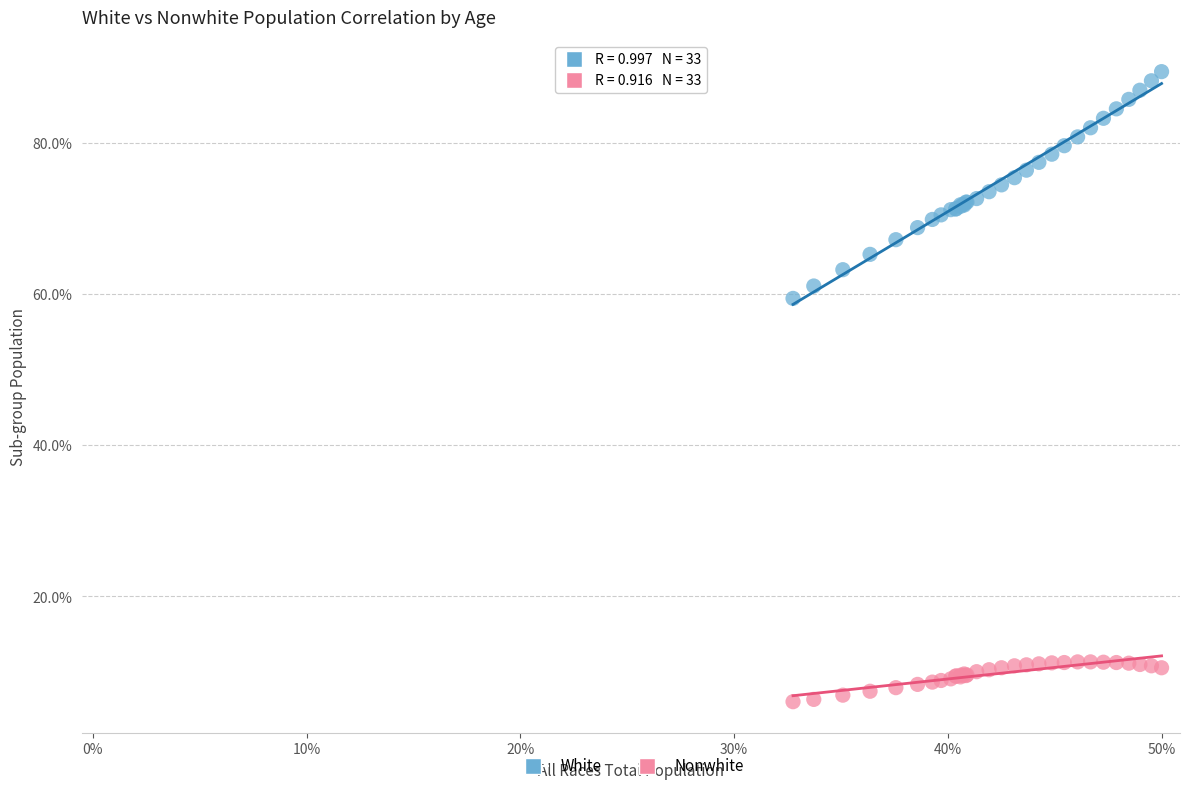

What are all the series names shown in the legend?

White, Nonwhite